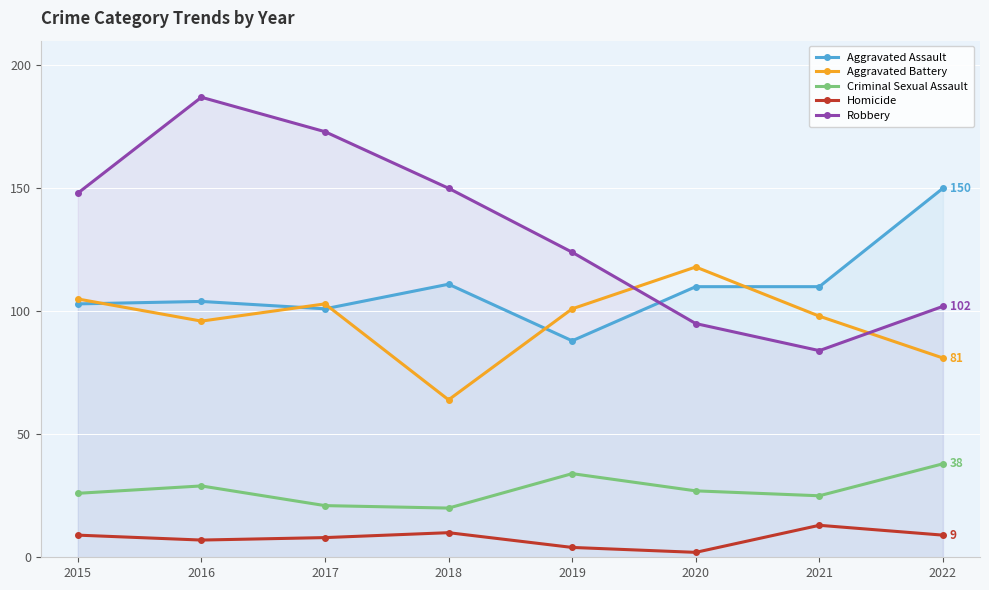

Which series has the largest range (max minus min)?

Robbery